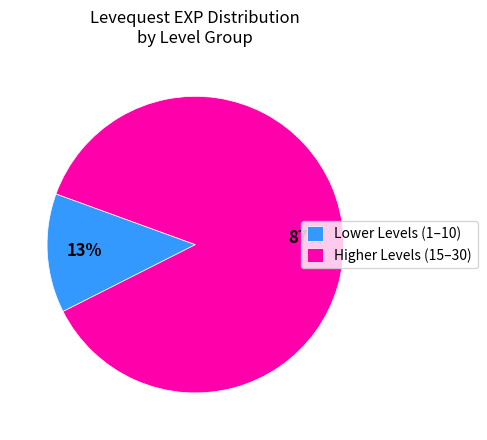

Rank the categories by value from lowest to highest.

Lower Levels (1–10), Higher Levels (15–30)